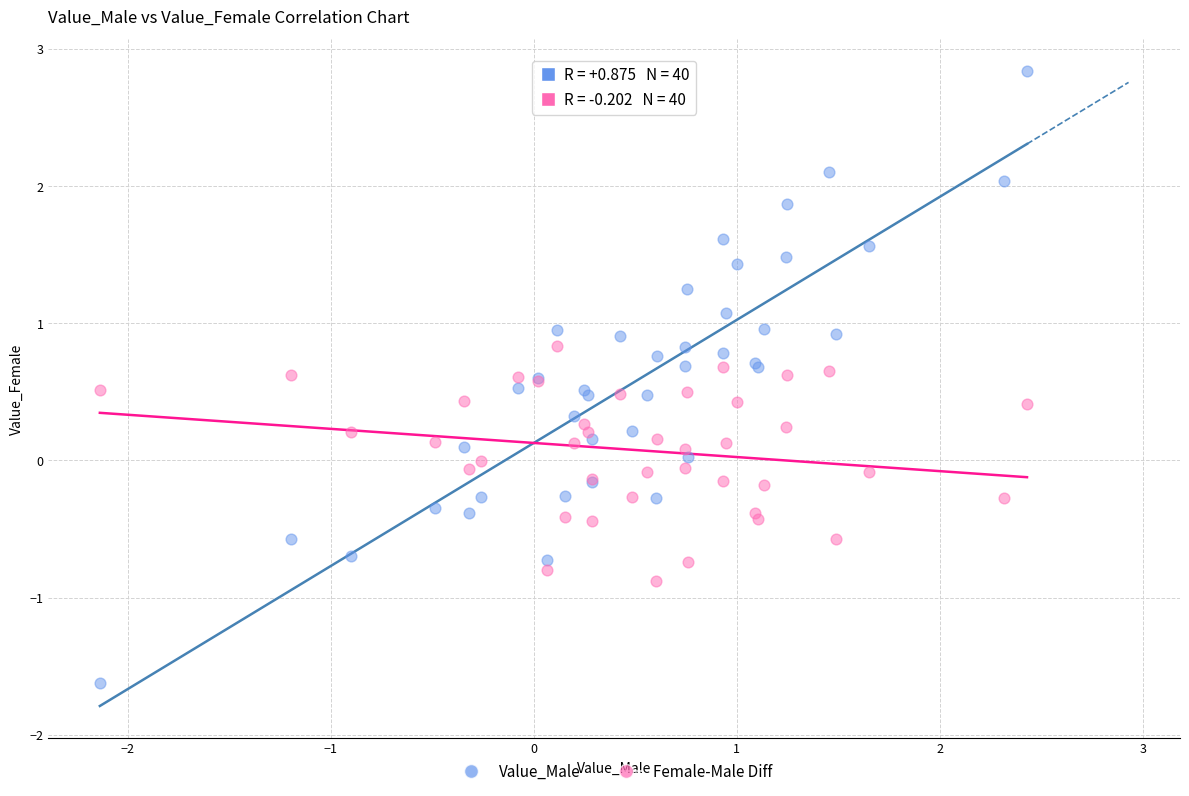

Which series has the widest spread of Y values?

Value_Male